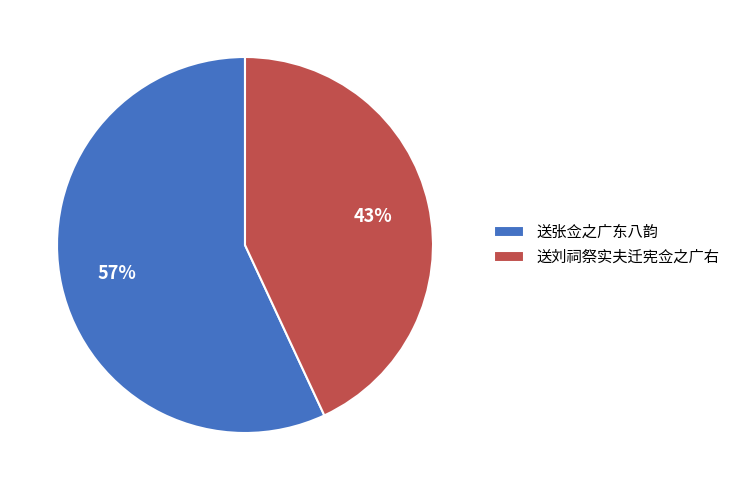

Which slice is the largest?

送张佥之广东八韵